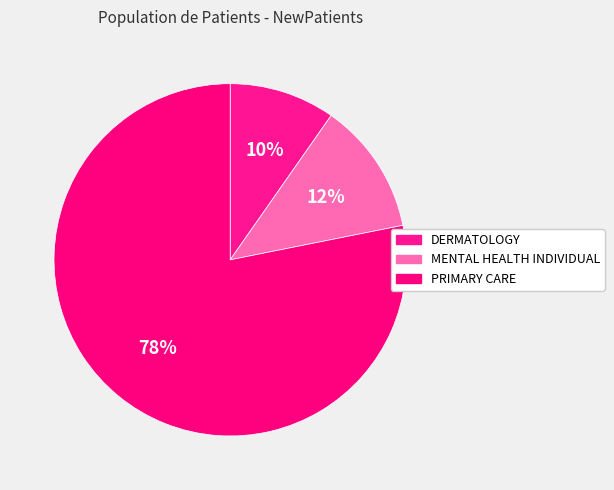

To the nearest percent, what portion does DERMATOLOGY represent?

10%